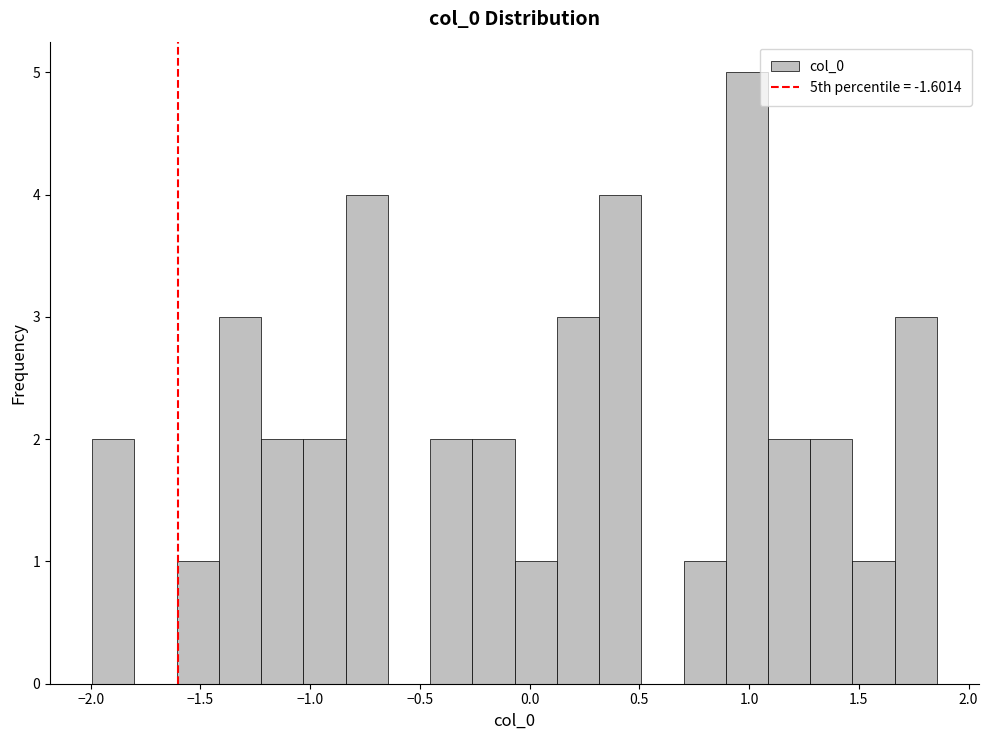

Read against the x-axis, roughly where is the centre of the tallest bar?

1.00